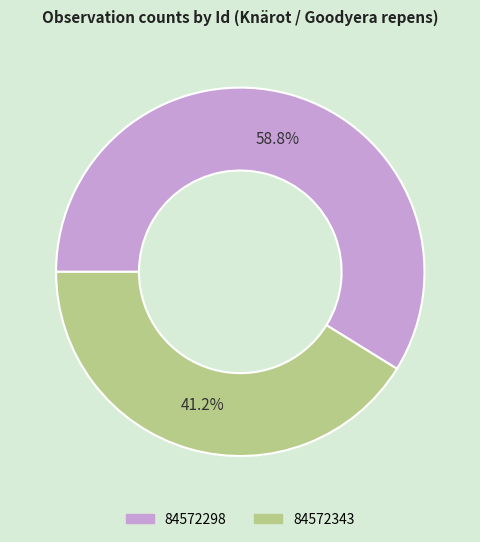

Is it true that 84572298 is 66% of the pie?

False